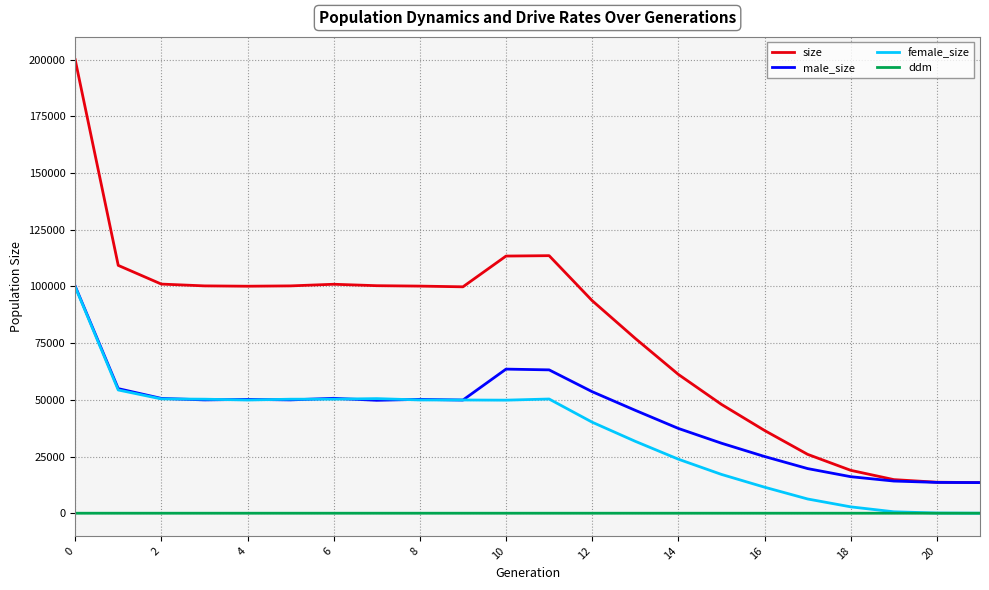

Does the chart have visible grid lines?

Yes